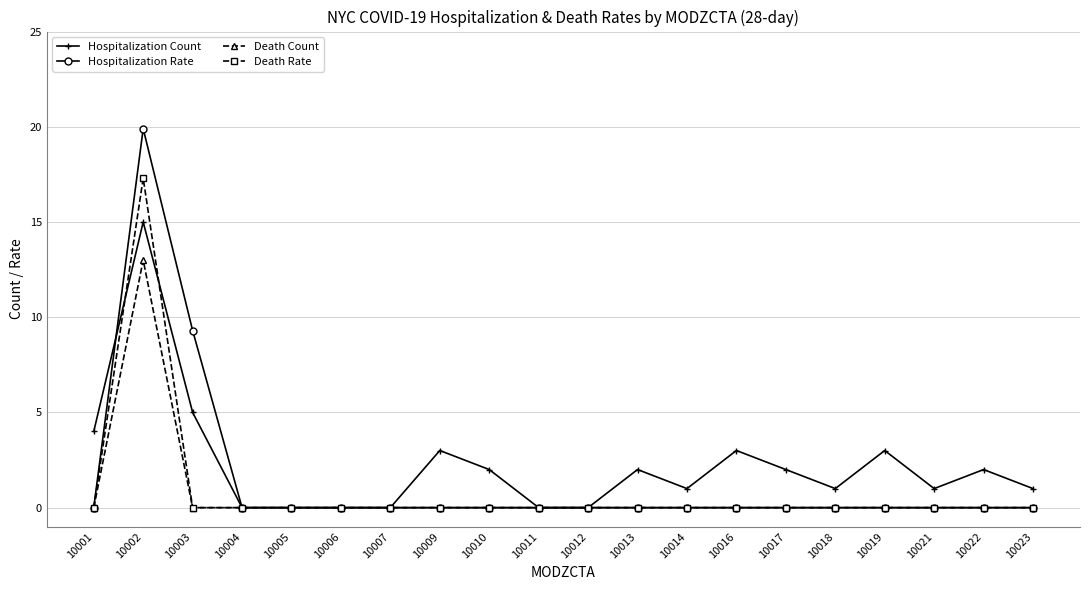

True or false: Death Count has more than 0 interior local peaks.

True